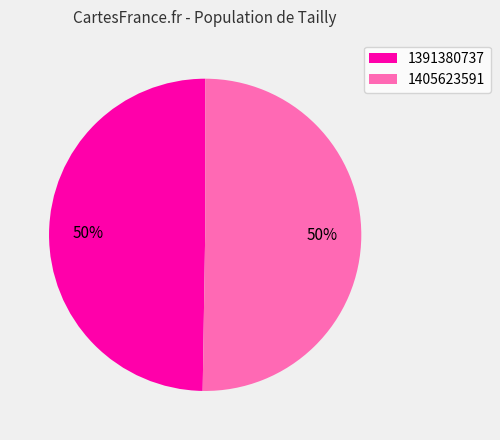

Is it true that 1391380737 is 50% of the pie?

True